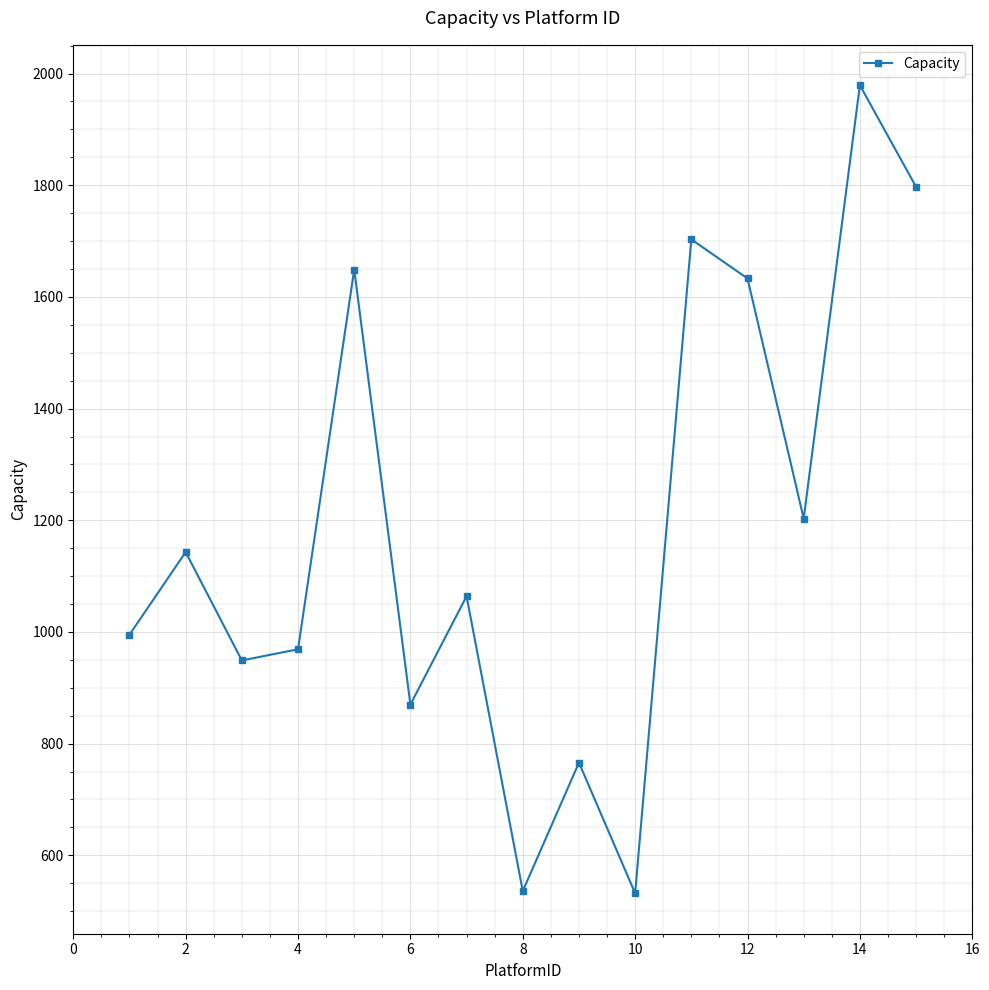

What is the maximum value shown in the chart?

1979